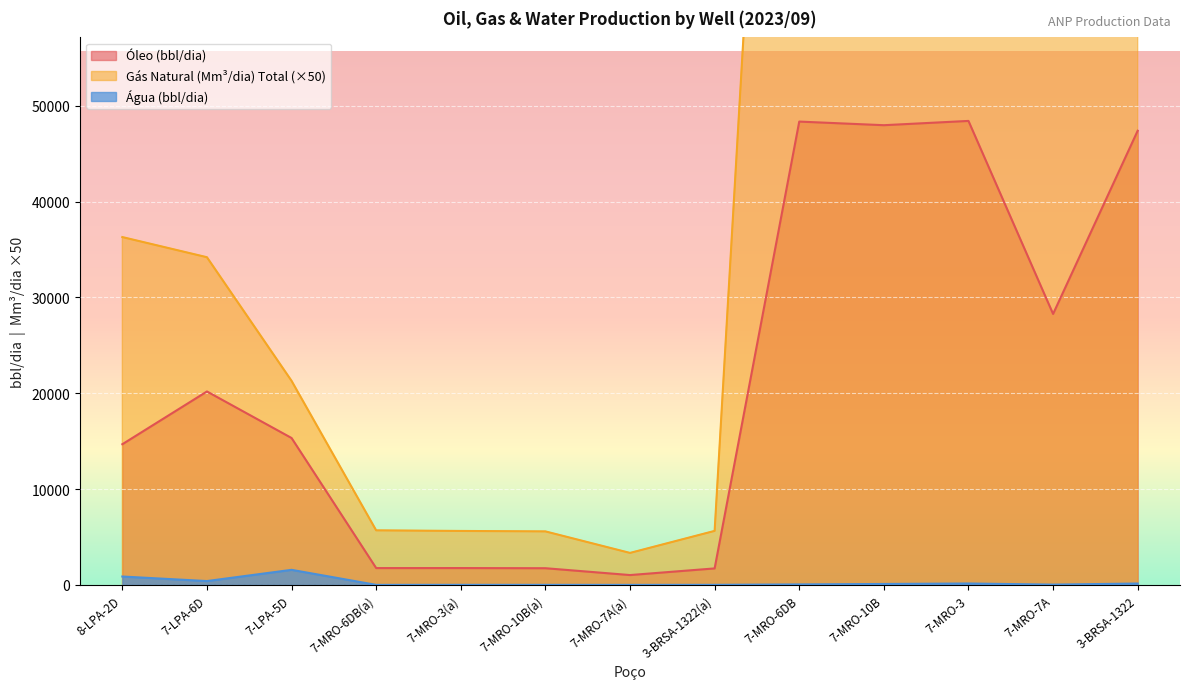

List the series in order of their overall mean, lowest first.

Água (bbl/dia), Óleo (bbl/dia), Gás Natural (Mm³/dia) Total